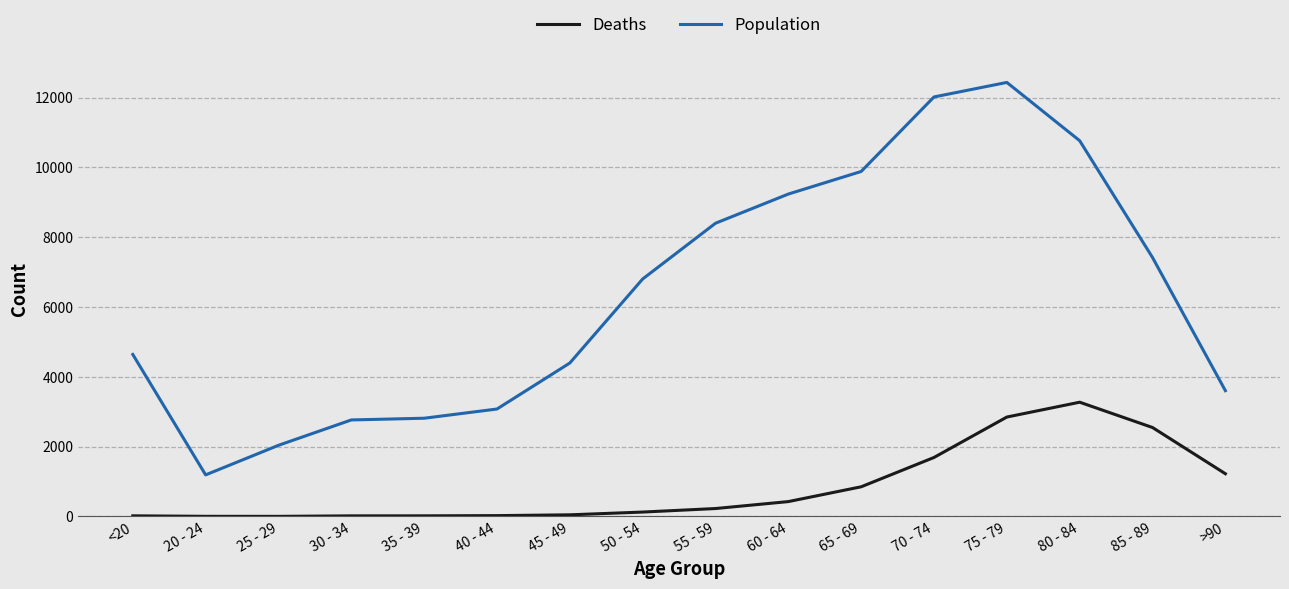

Rank the series at 85 - 89 from highest to lowest value.

Population, Deaths